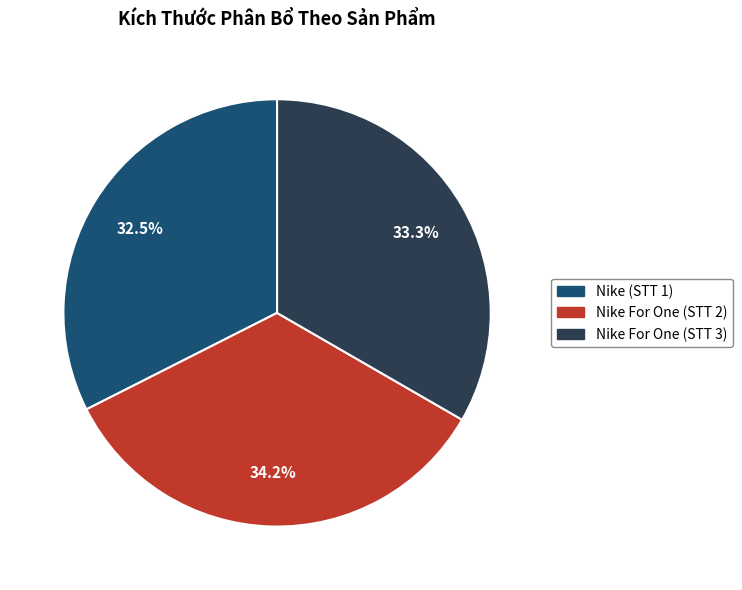

Which has a higher value, Nike For One (STT 3) or Nike (STT 1)?

Nike For One (STT 3)